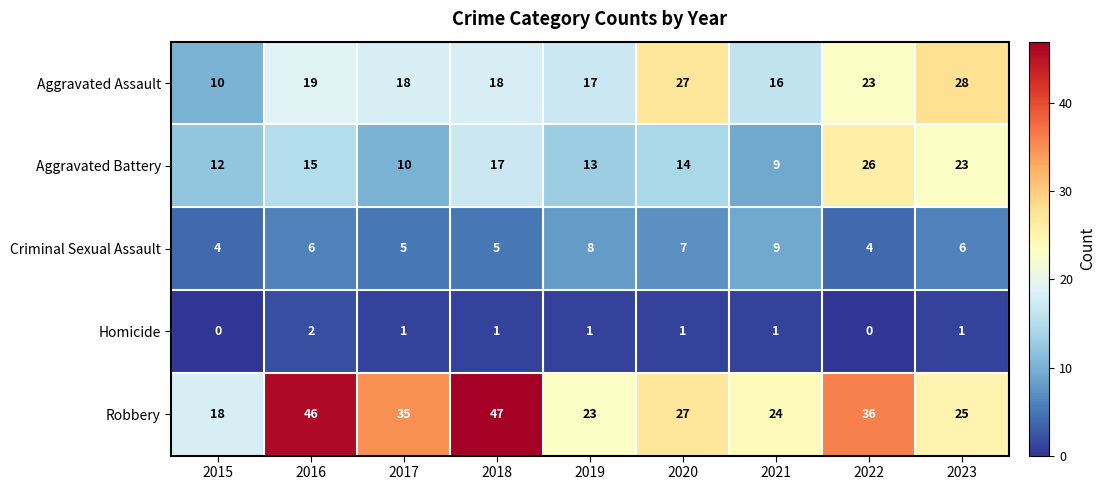

Is it true that Aggravated Battery equals 13 at 2019?

True